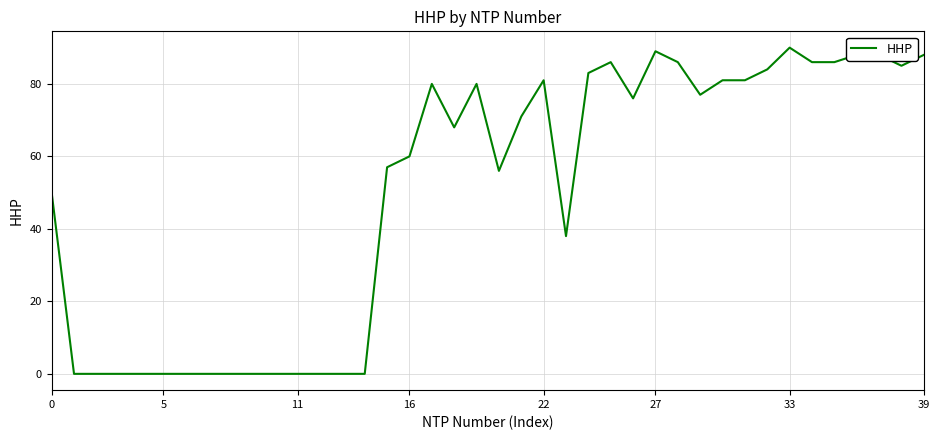

What is the greatest value displayed?

90